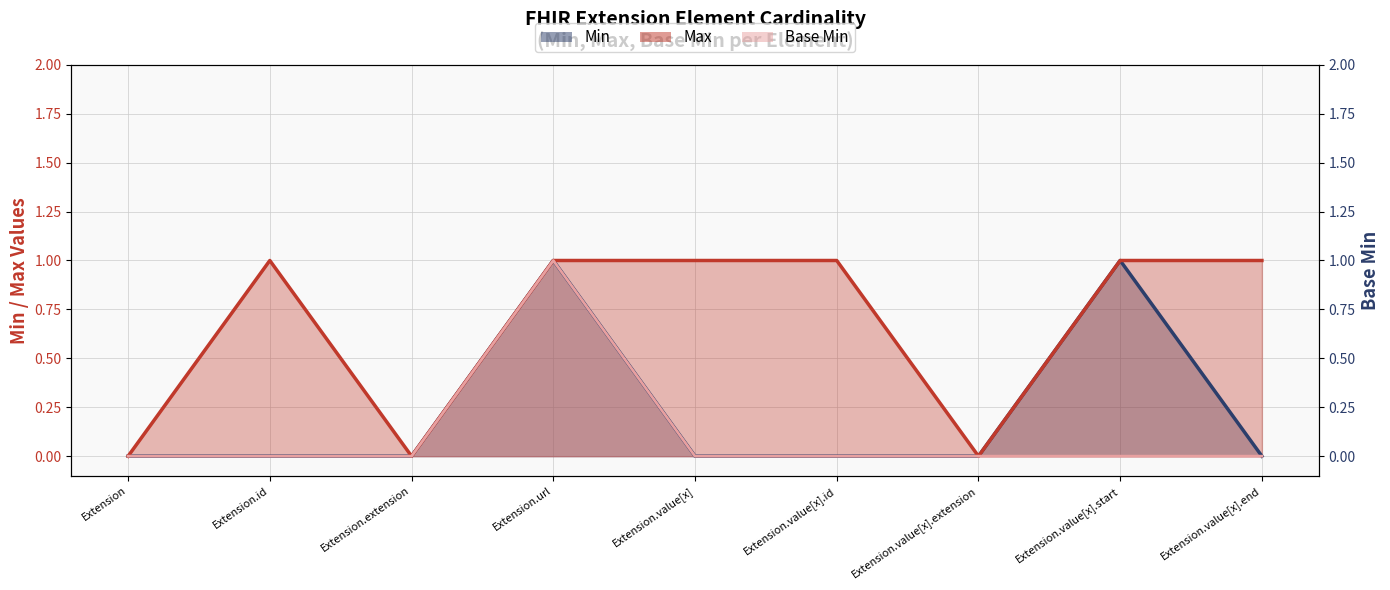

Which series has the largest total across all categories?

Max